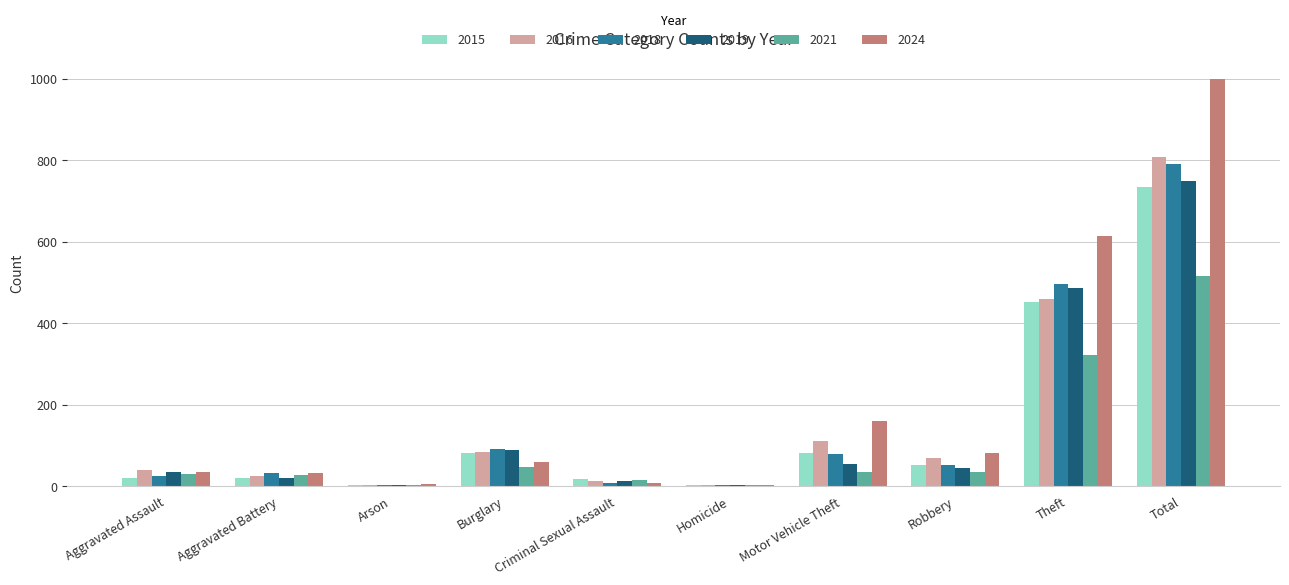

Are the bars horizontal?

No